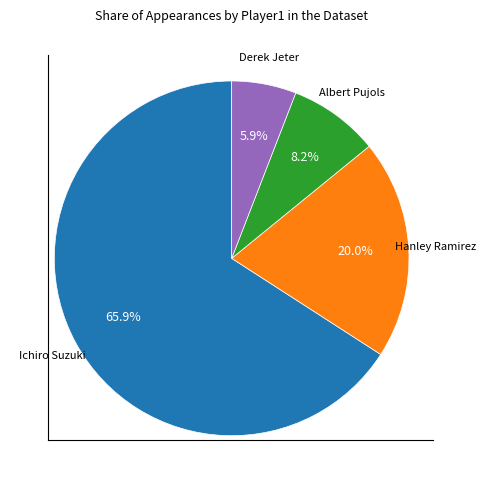

Does any single category account for the majority?

Yes